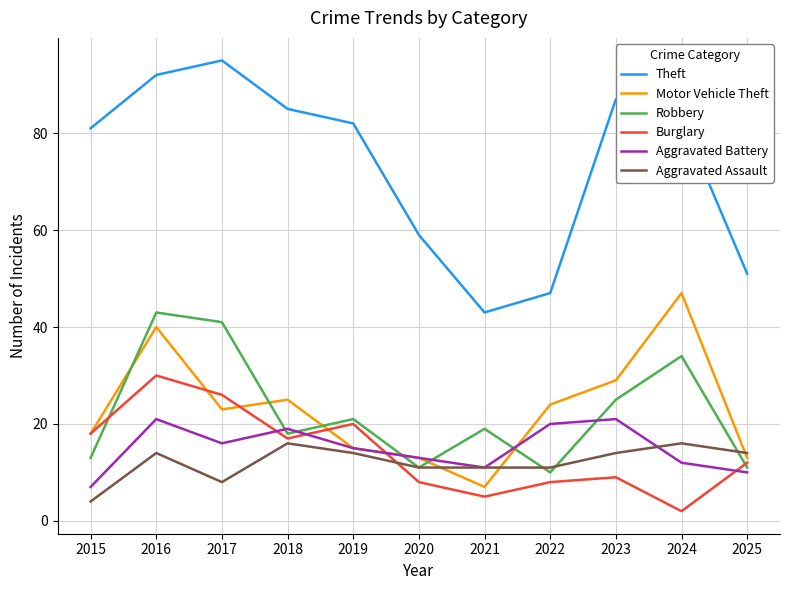

Which series ends up on top after the final intersection of Motor Vehicle Theft and Aggravated Battery?

Motor Vehicle Theft